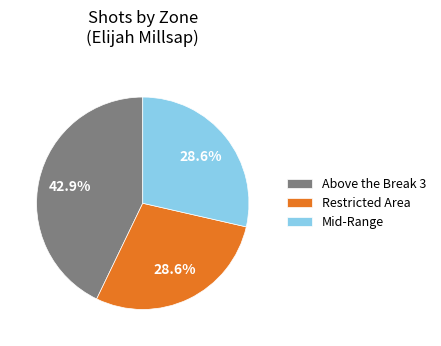

Combined, what portion of the pie is Mid-Range and Above the Break 3?

71.4%